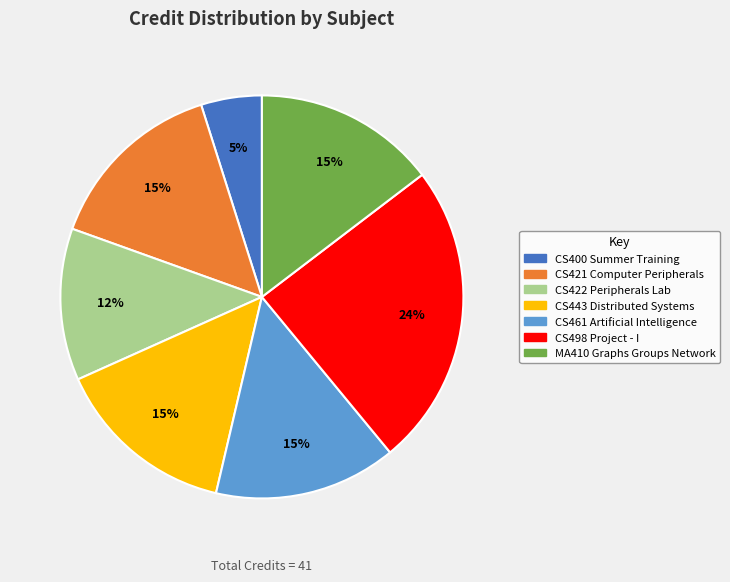

What is the ratio of the value at CS400 Summer Training to the value at CS421 Computer Peripherals?

0.3